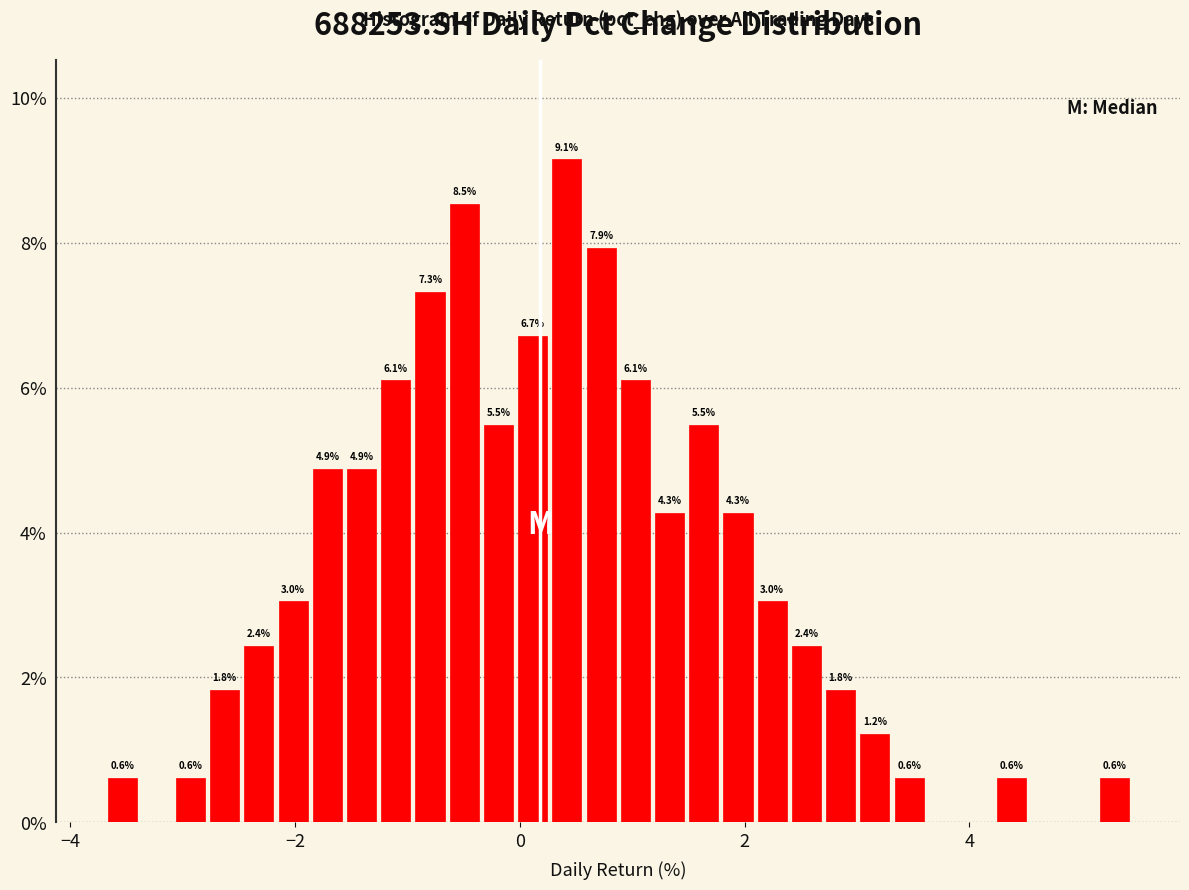

Read against the x-axis, roughly where is the centre of the tallest bar?

0.4